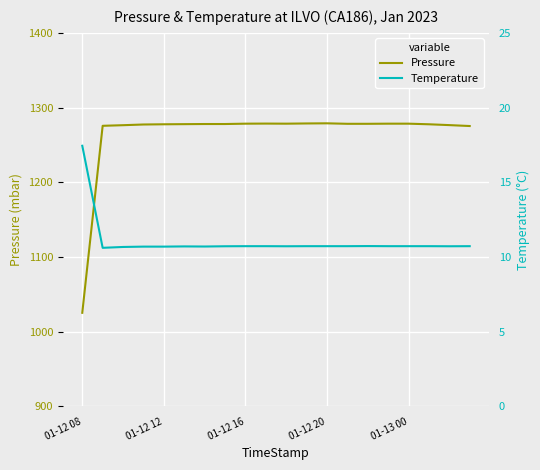

Is it true that Pressure equals 1278.4 at 01-12 16?

True